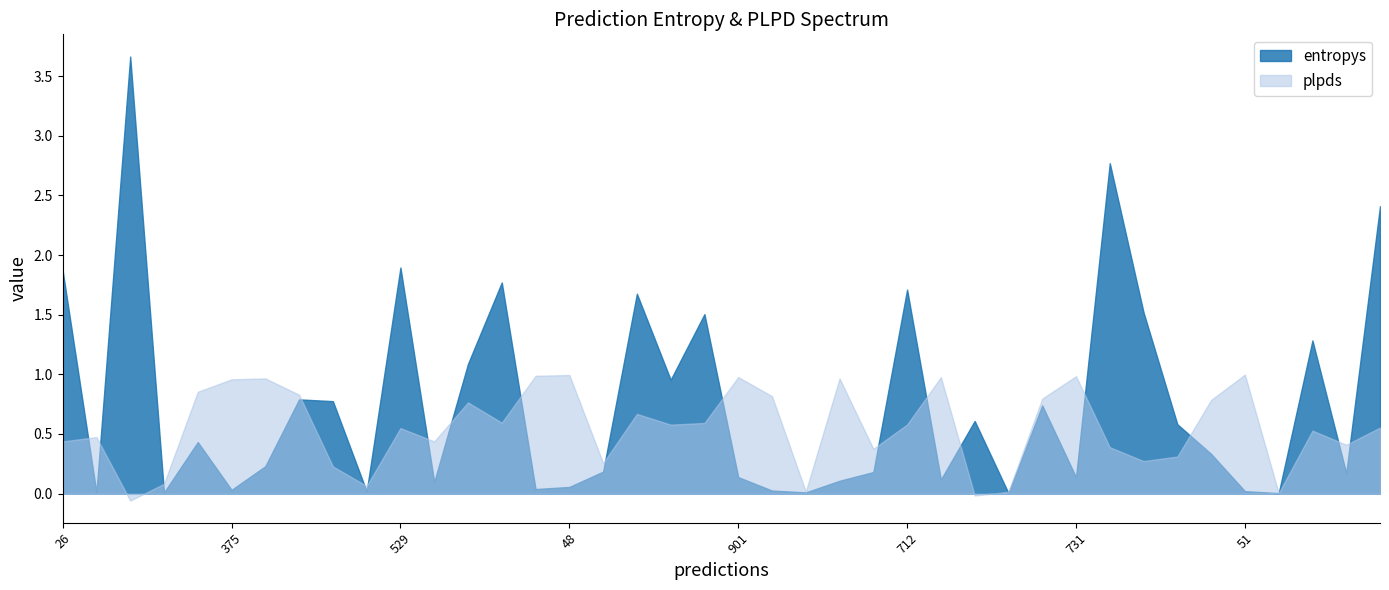

Is the value of entropys at 48 greater than the value of plpds at 234?

No